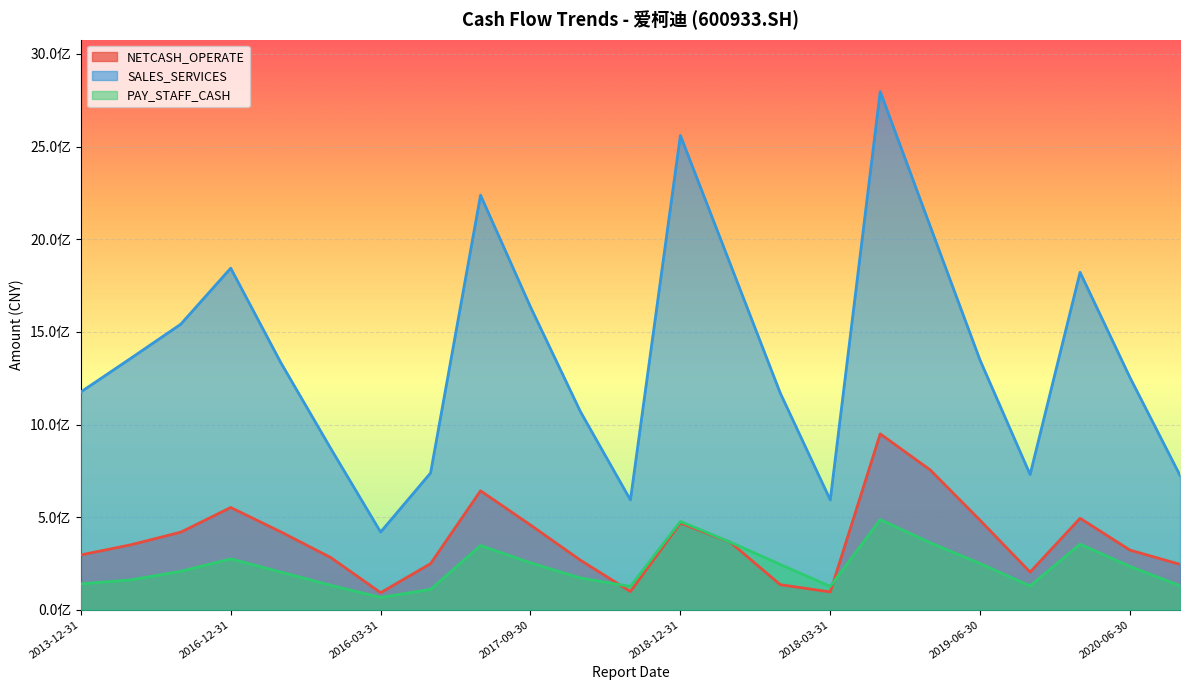

Which series has the largest total across all categories?

SALES_SERVICES